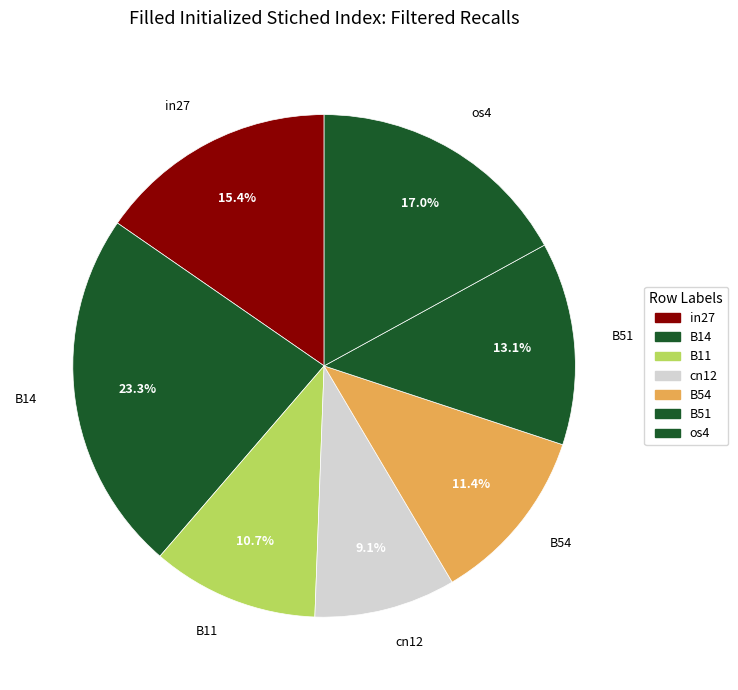

Count the number of slices in the pie.

7